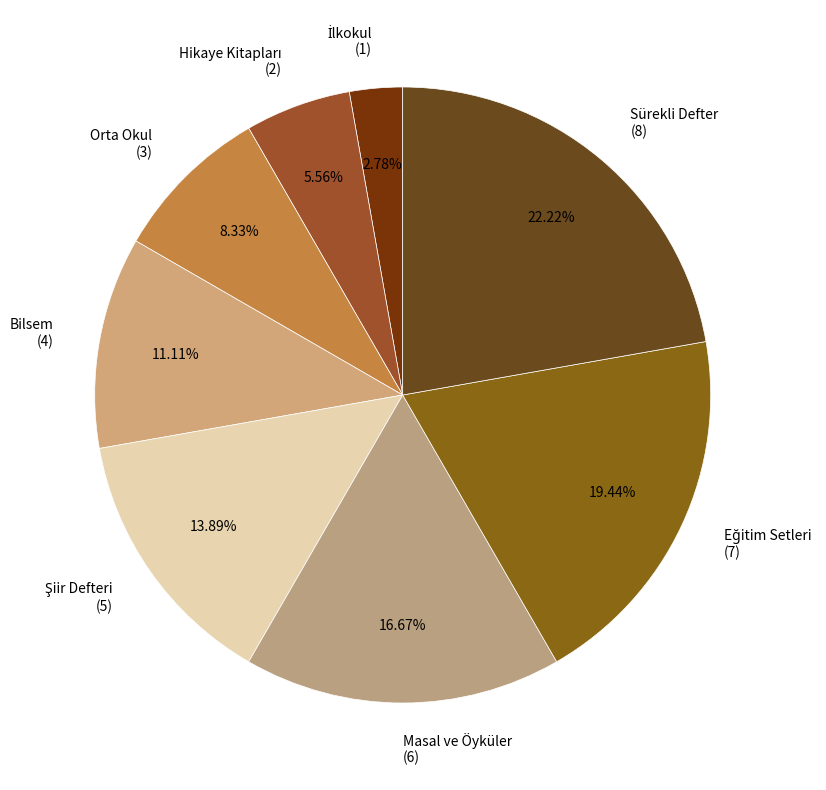

How many slices are in this pie chart?

8